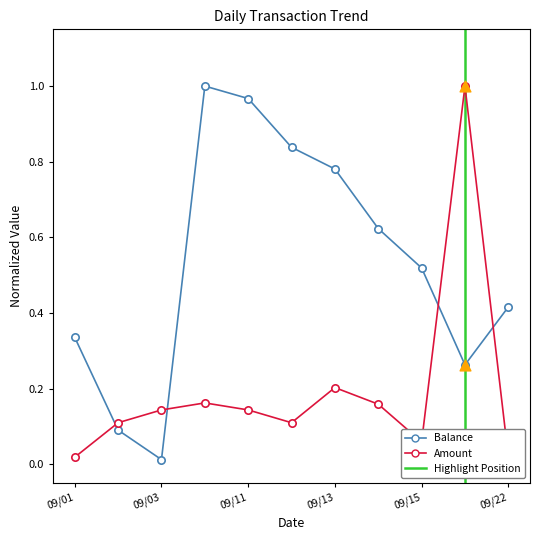

At how many categories does at least one series exceed 0?

11